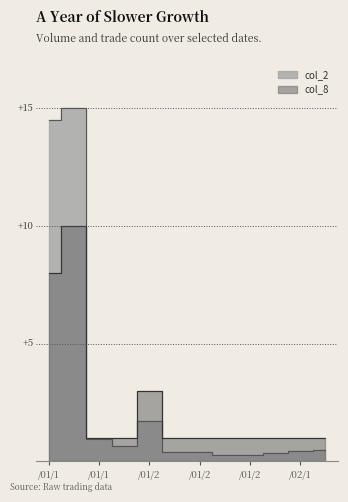

At how many categories does at least one series exceed 3?

2